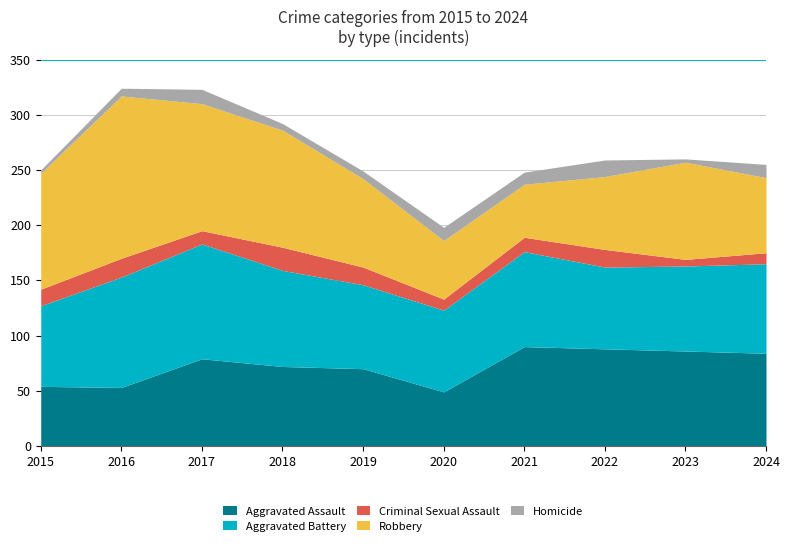

Reading left to right, extract all data points from this chart.

Aggravated Assault: 54	53	79	72	70	49	90	88	86	84
Aggravated Battery: 73	100	104	87	76	74	86	74	77	81
Criminal Sexual Assault: 15	17	12	21	16	10	13	16	6	10
Robbery: 105	147	115	106	80	53	48	66	88	68
Homicide: 3	7	13	6	7	12	11	15	3	12